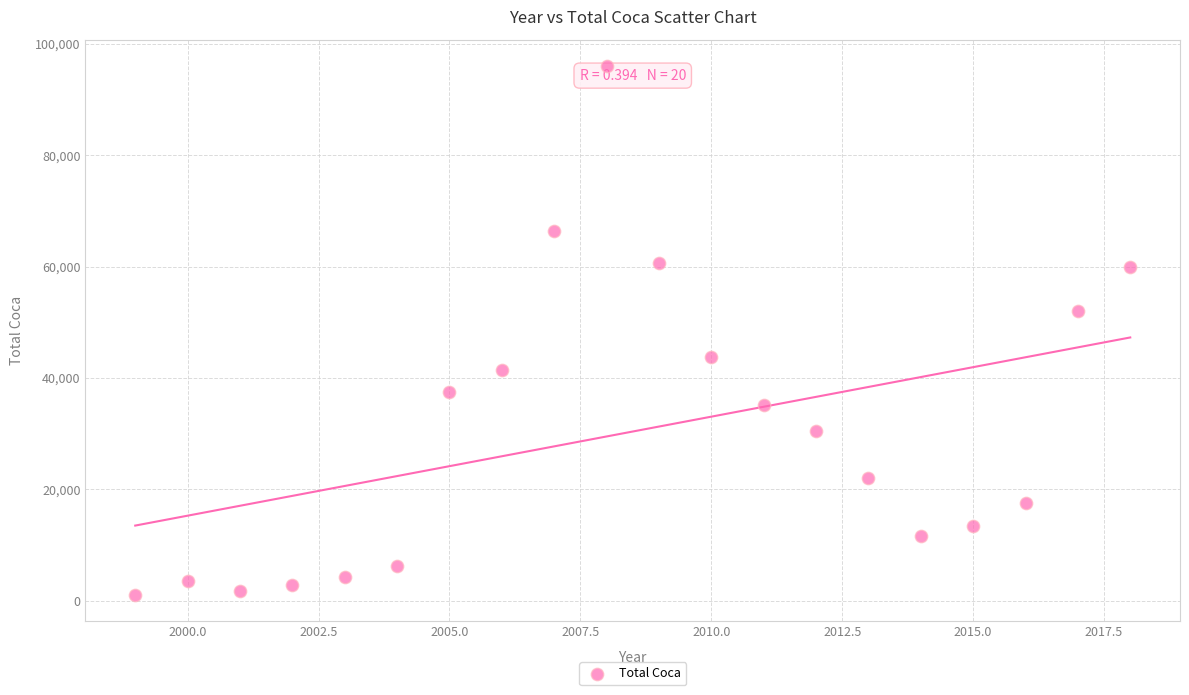

What Y value in the scatter plot is closest to 48524?

52000.7